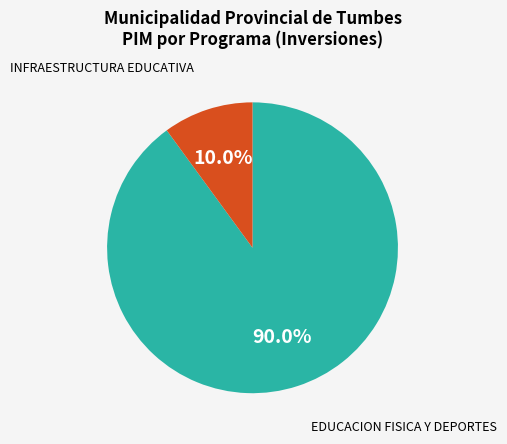

Is there any slice that represents more than half of the pie?

Yes